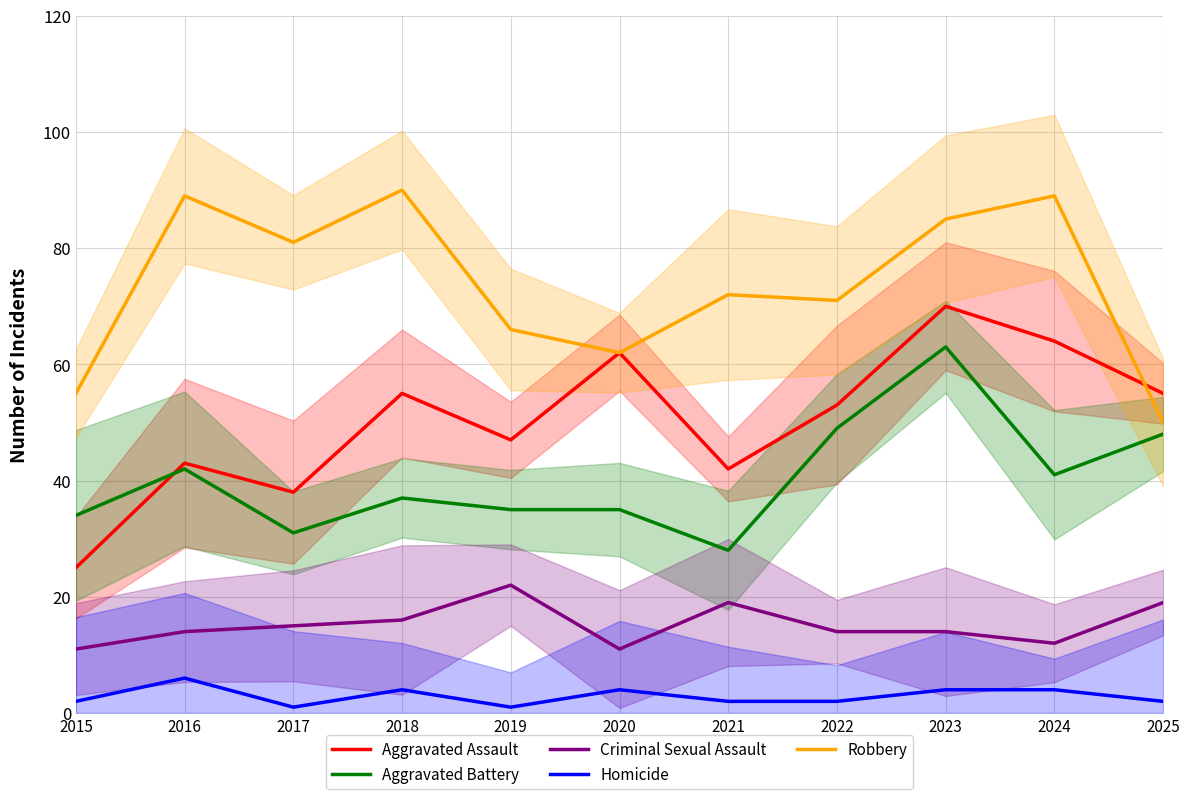

What is the average value of the Homicide series?

3